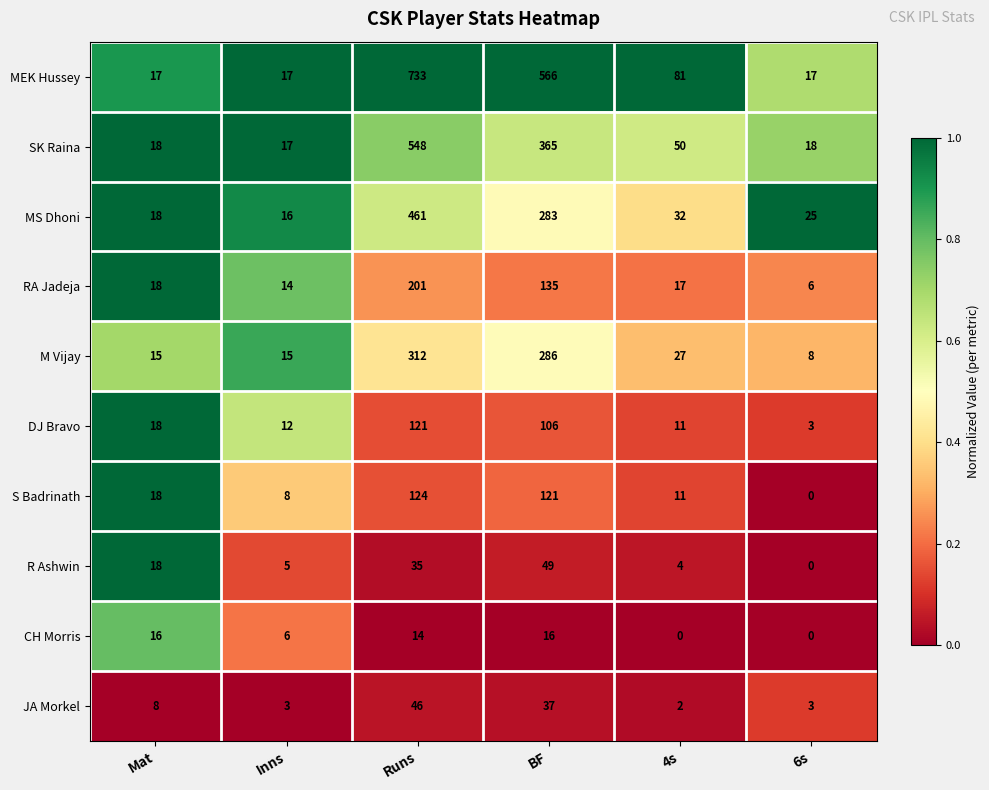

What is the difference between the highest and lowest values at 4s?

81